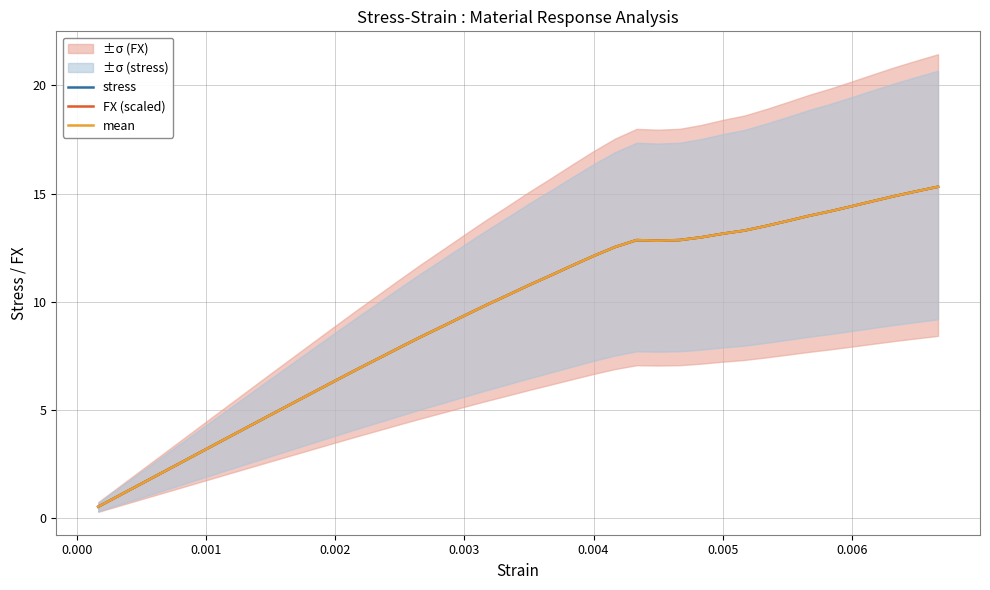

Does the chart display data point markers on the line(s)?

No